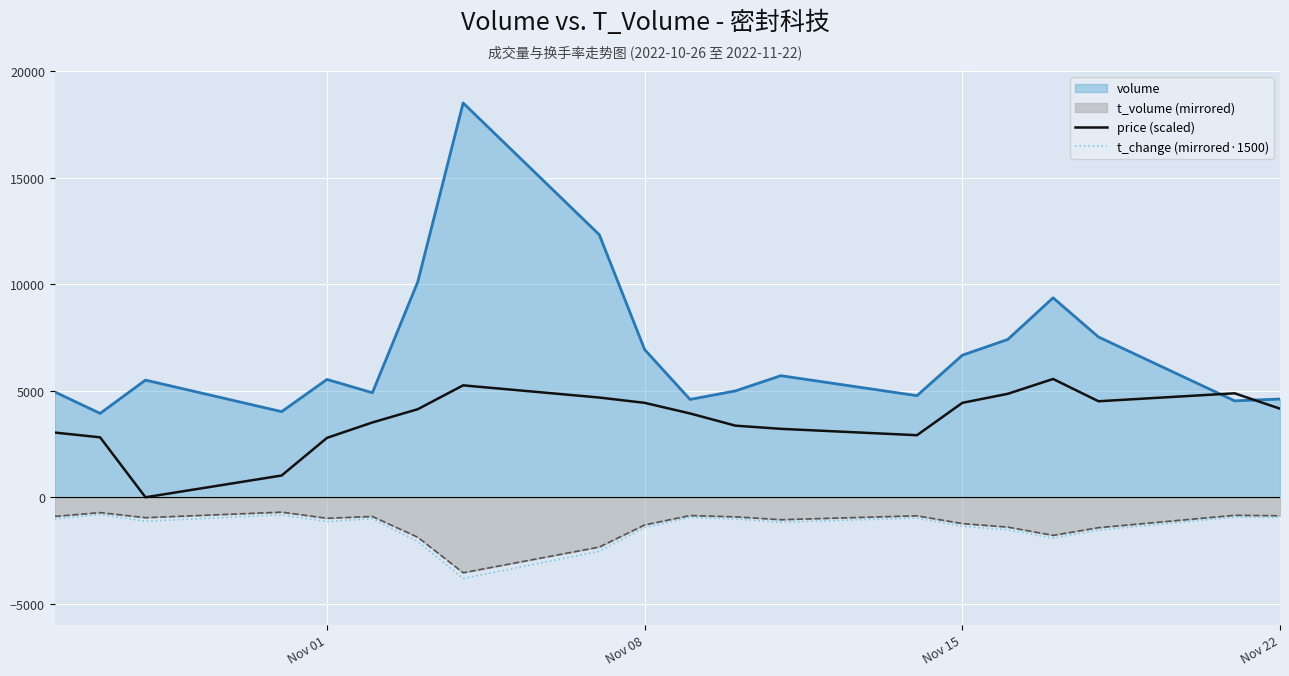

Is the value of price (scaled) at Nov 08 greater than the value of t_change (mirrored·1500) at Nov 01?

Yes